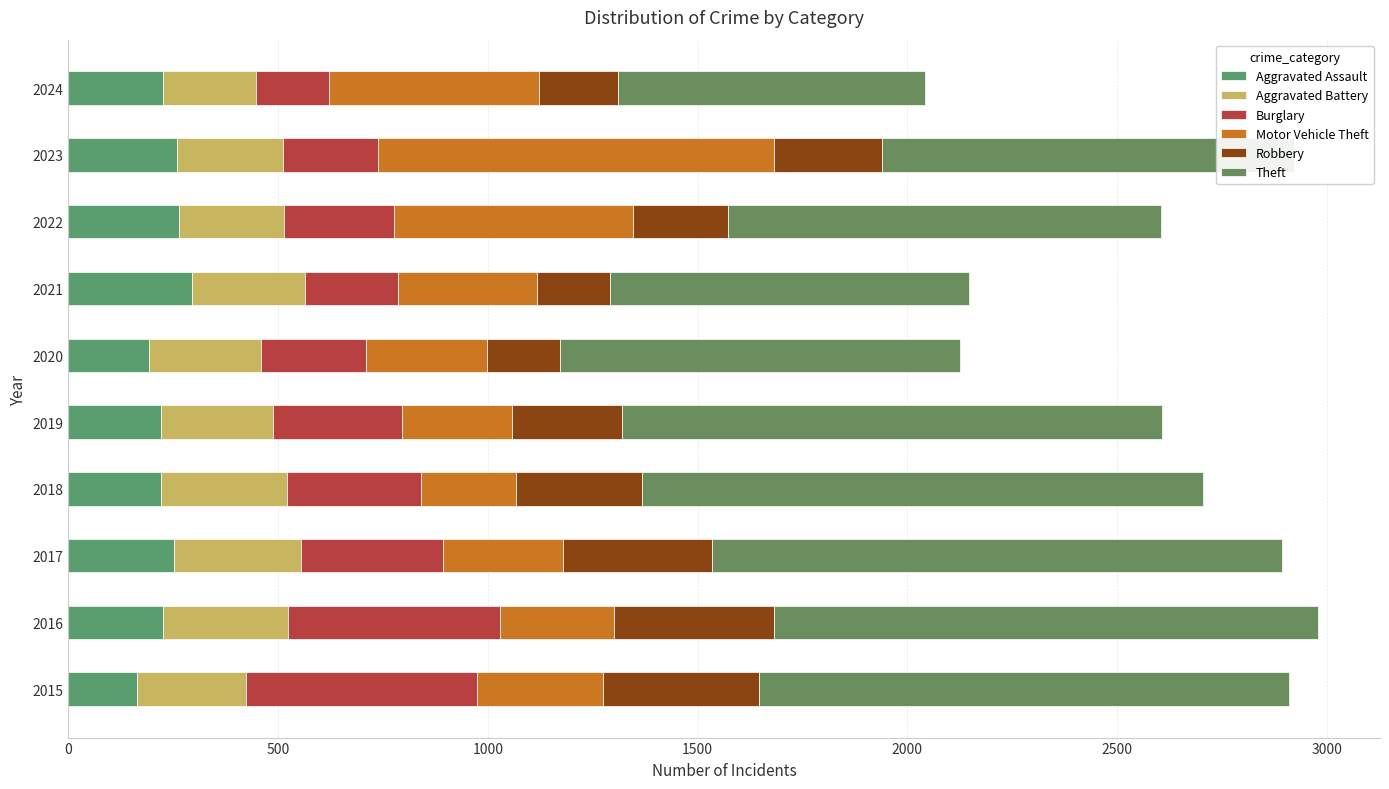

Reading right to left, list all the values displayed in this chart.

Aggravated Assault: 225	259	264	295	192	220	220	251	225	164
Aggravated Battery: 223	252	249	270	268	267	302	303	298	259
Burglary: 173	226	263	220	250	308	319	339	505	552
Motor Vehicle Theft: 500	945	569	332	287	262	225	285	272	299
Robbery: 190	257	227	175	174	263	302	356	381	372
Theft: 731	983	1032	856	954	1288	1337	1359	1297	1263